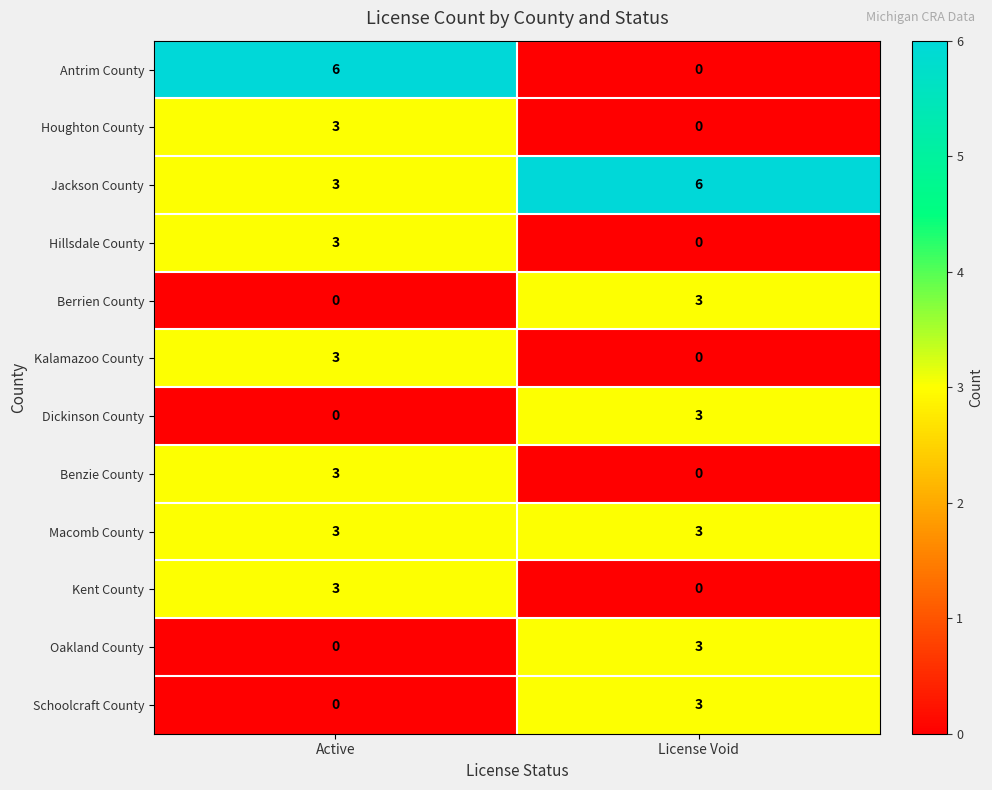

The value of Benzie County at Active is 3. True or false?

True